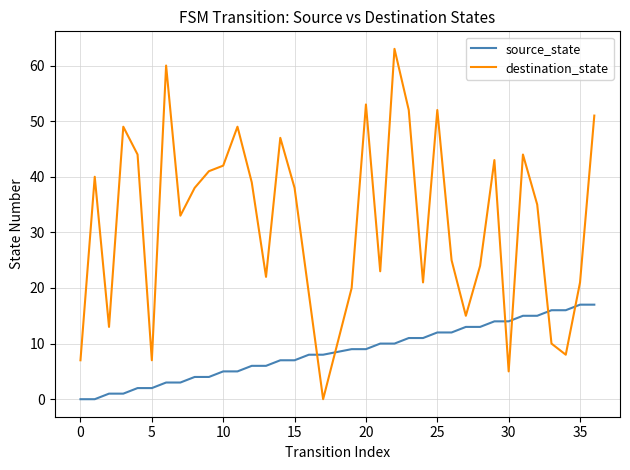

What is the maximum value for source_state?

17